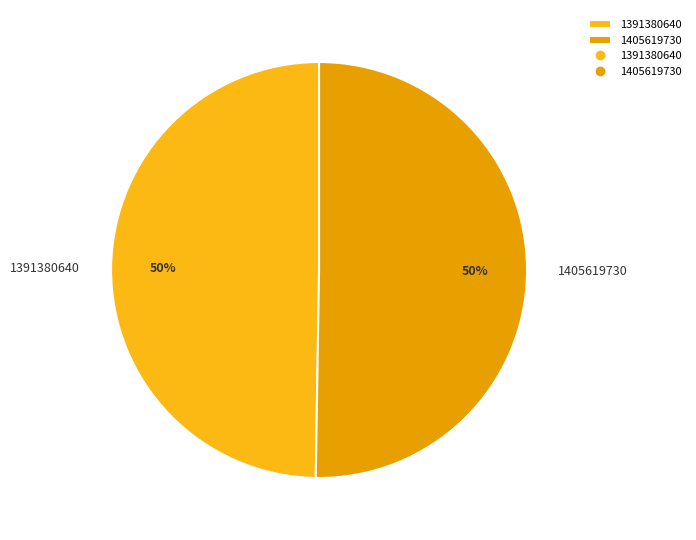

Which category accounts for the majority?

1405619730